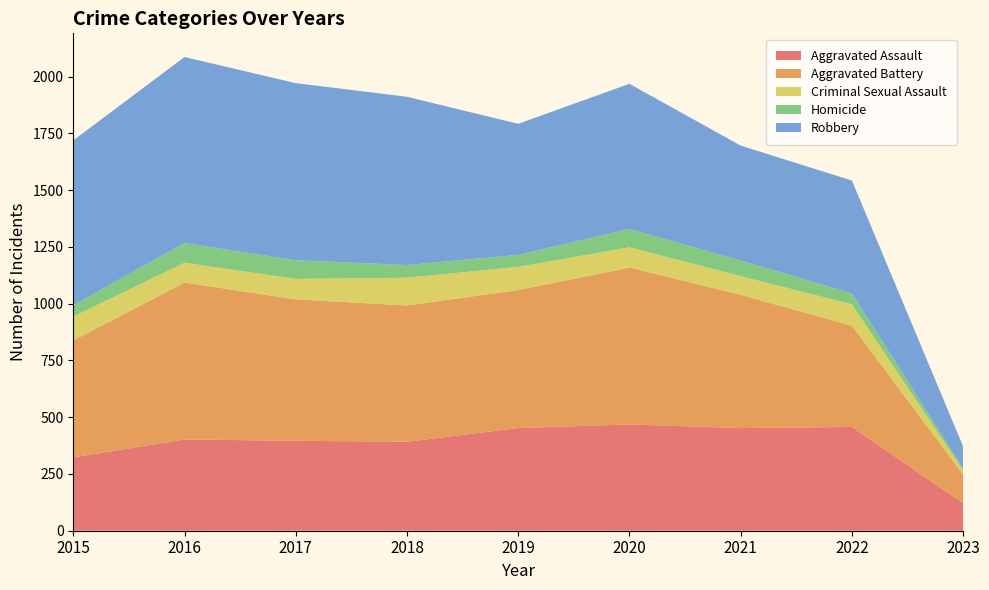

Reading right to left, transcribe all the data shown in this chart.

Aggravated Assault: 121	457	452	468	452	392	396	402	323
Aggravated Battery: 127	446	587	691	608	600	623	691	515
Criminal Sexual Assault: 18	94	82	89	102	122	90	87	105
Homicide: 9	48	69	81	53	56	82	87	50
Robbery: 96	497	506	639	577	741	780	819	726